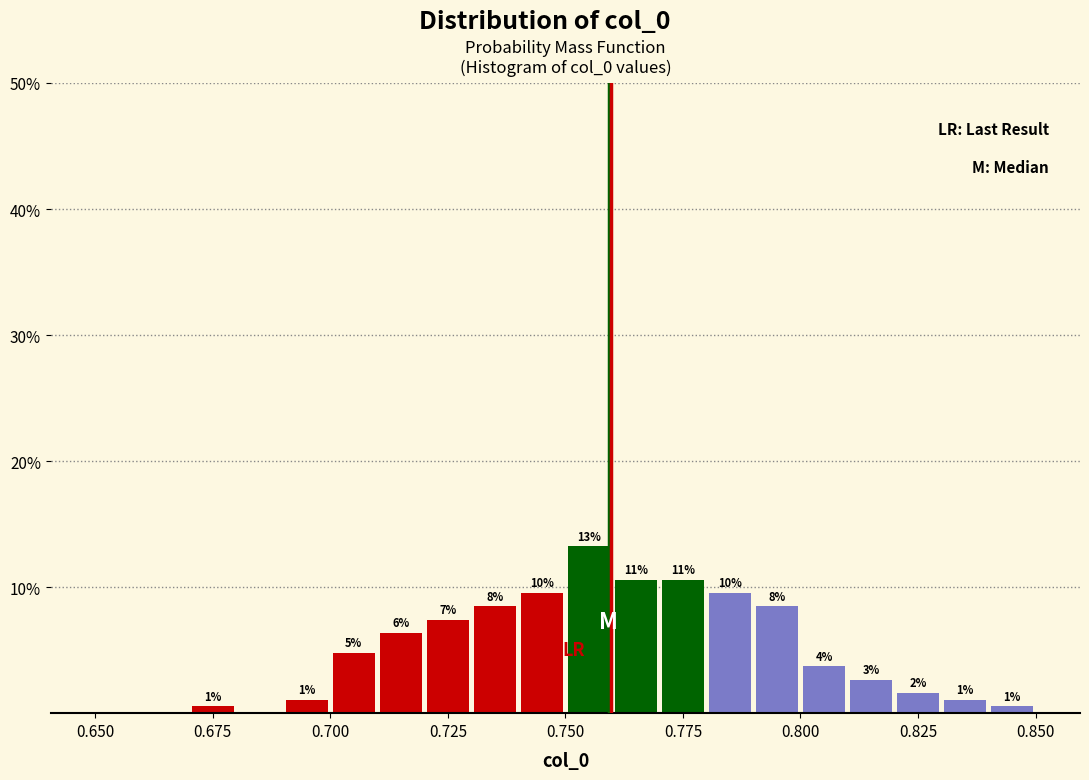

Around what value on the x-axis is the tallest bar? Give the approximate position of its centre, as read against the axis.

0.755